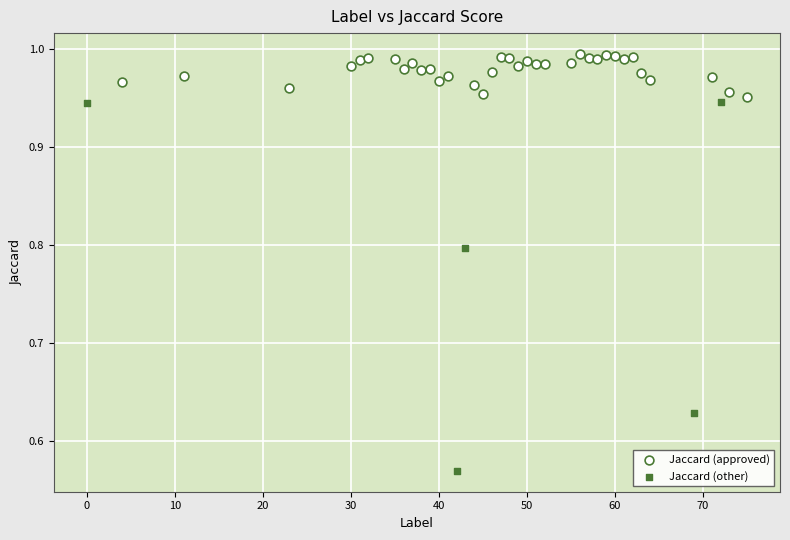

Which series contains the lowest Y value?

Jaccard (other)